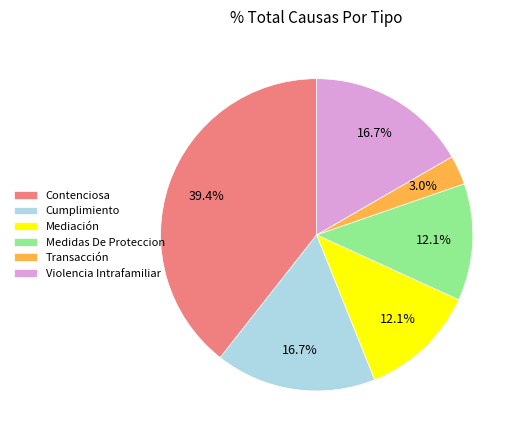

To the nearest percent, what is the difference between the largest and smallest slice percentages?

36%